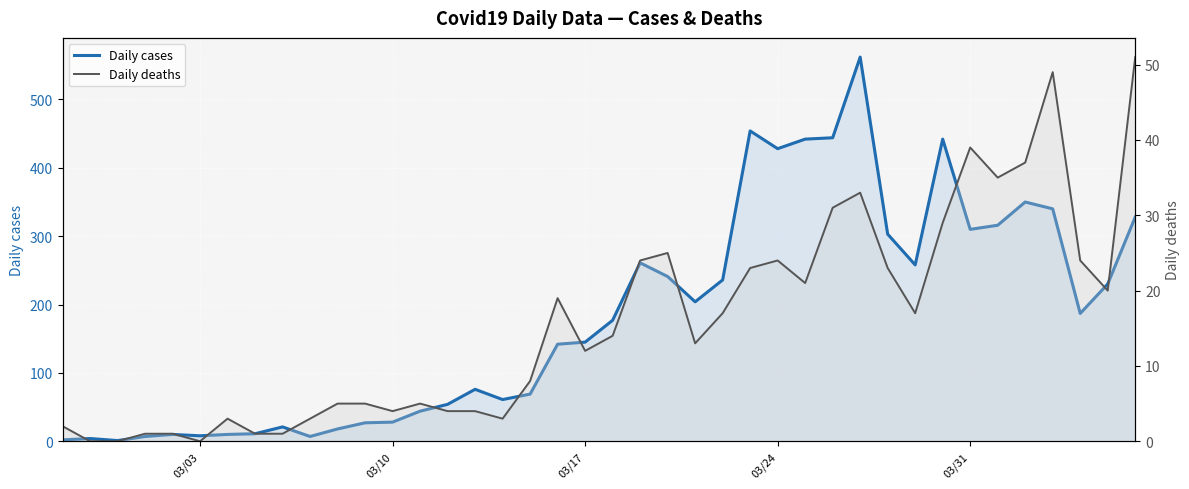

At how many categories does at least one series exceed 489?

1